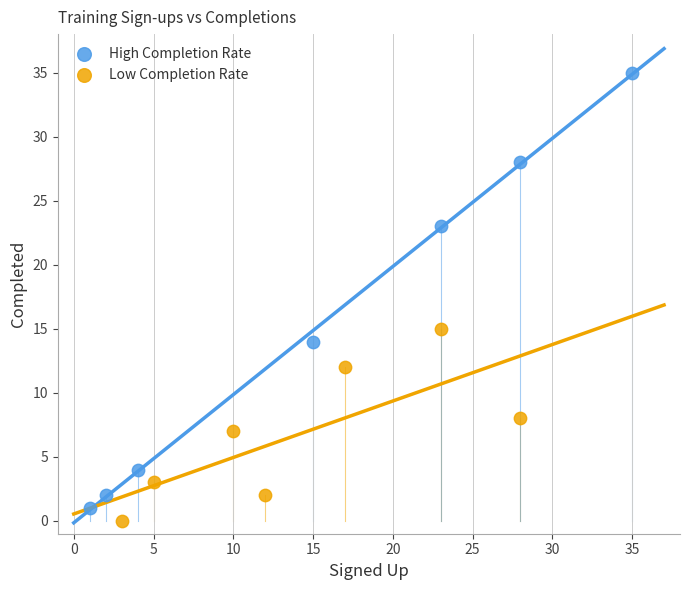

Which series contains the highest Y value?

High Completion Rate